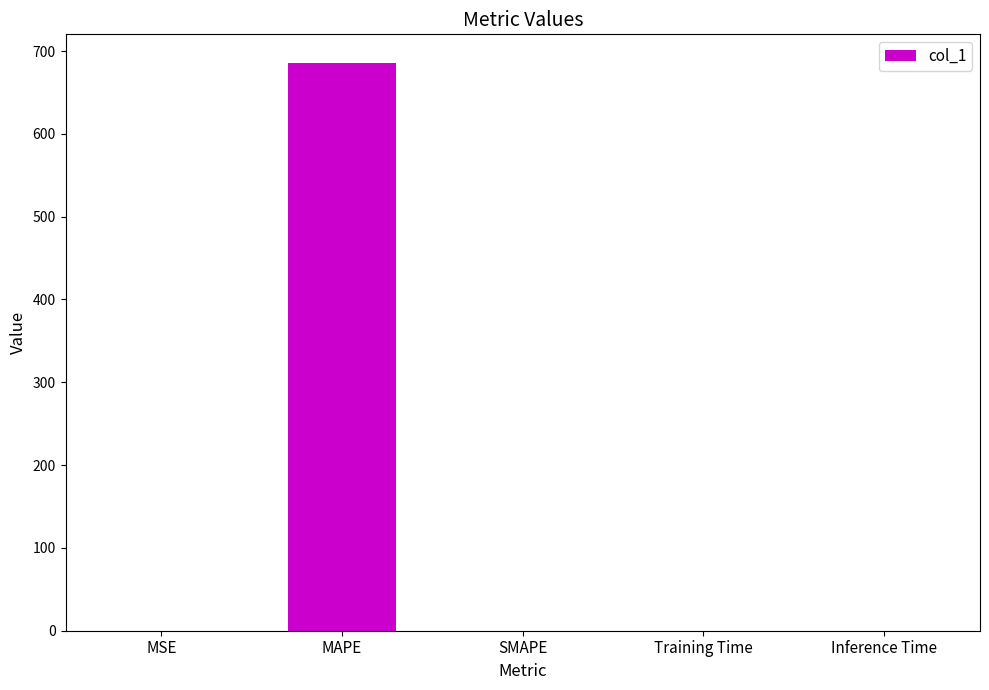

How many values exceed 0?

4